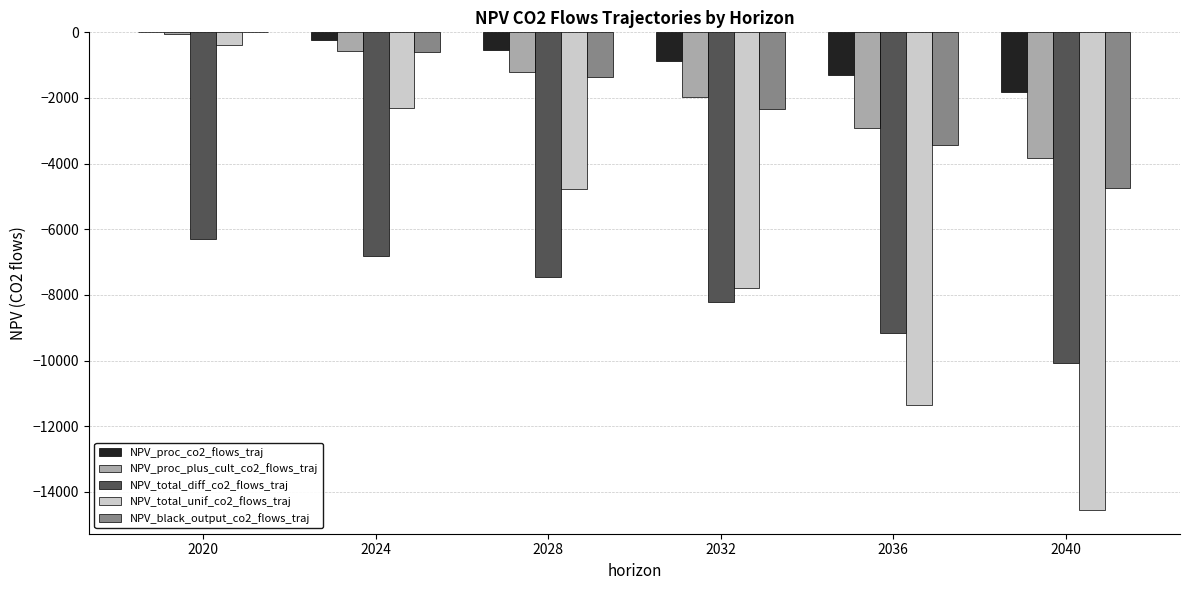

Reading left to right, what are all the values shown in this chart?

NPV_proc_co2_flows_traj: 0.0	-232.6	-524.7	-886.4	-1311.3	-1808.4
NPV_proc_plus_cult_co2_flows_traj: -58.9	-563.4	-1197.1	-1981.9	-2903.8	-3828.3
NPV_total_diff_co2_flows_traj: -6281.7	-6811.4	-7445.2	-8229.9	-9151.8	-10076.3
NPV_total_unif_co2_flows_traj: -371.2	-2319.2	-4765.8	-7795.5	-11354.6	-14547.1
NPV_black_output_co2_flows_traj: 0.0	-609.6	-1375.2	-2323.3	-3437.1	-4740.1